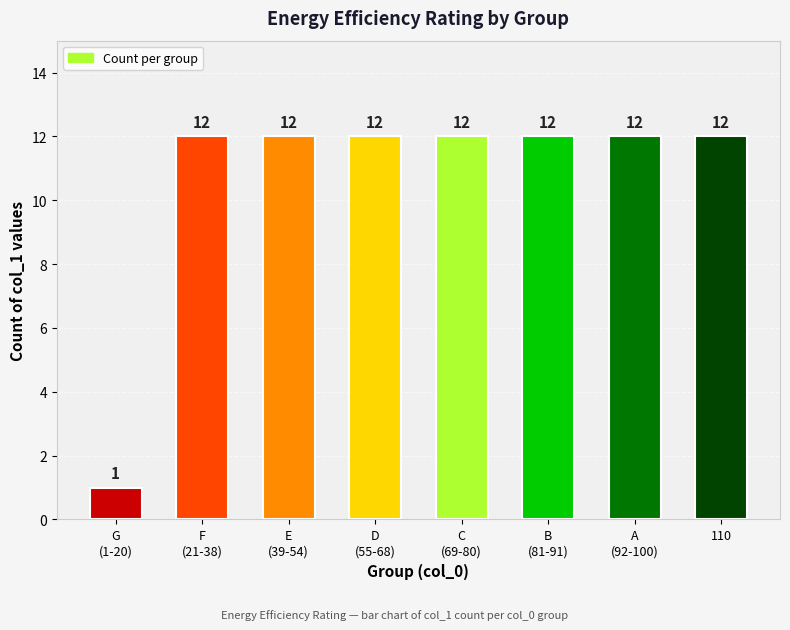

What is the value of the 7th bar from the left?

12